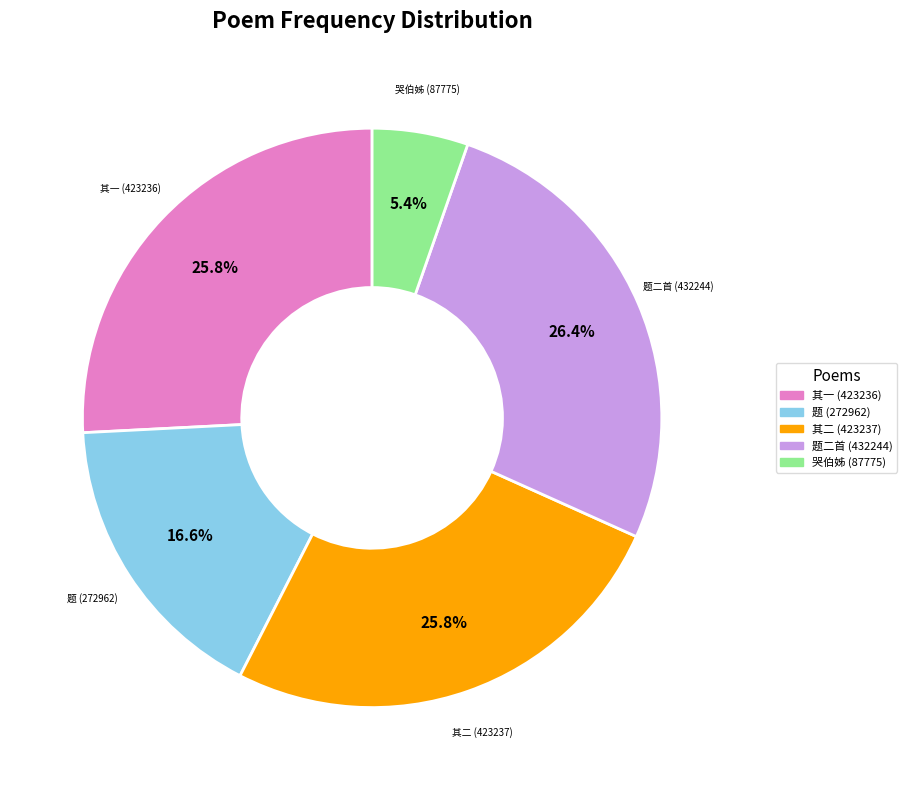

Is there any slice that represents more than half of the pie?

No